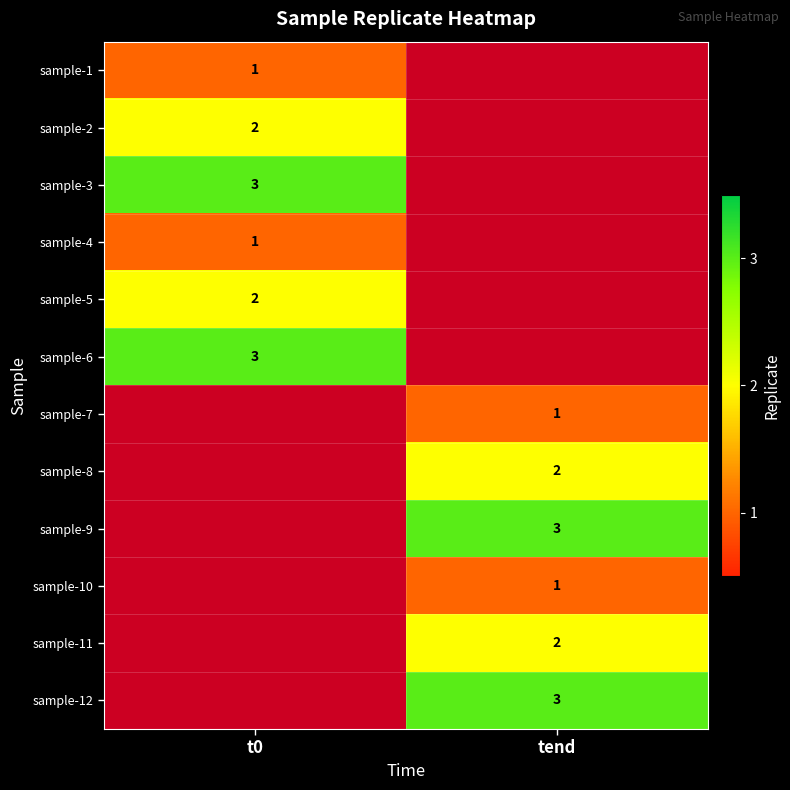

The sample-11 series shows 3.5 at tend. True or false?

False